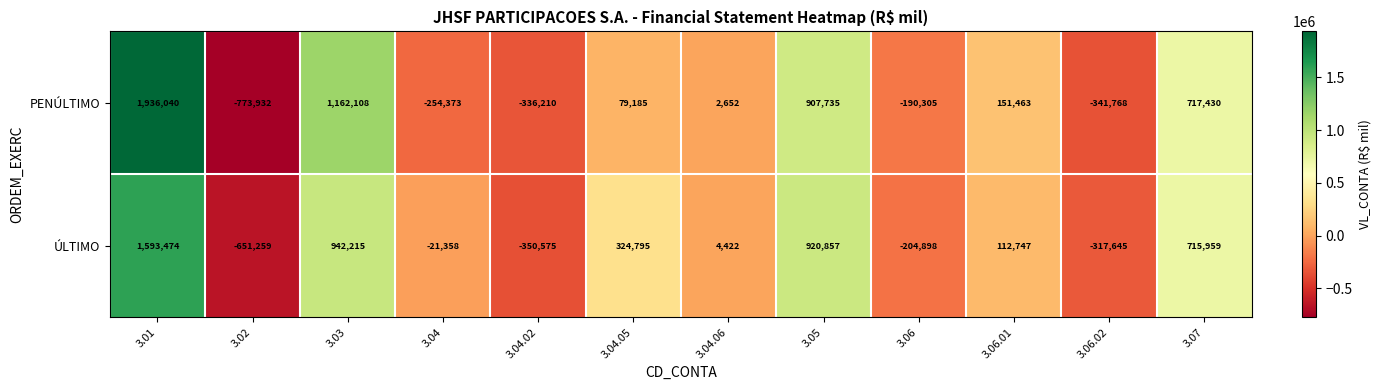

Which series has the largest total across all categories?

ÚLTIMO